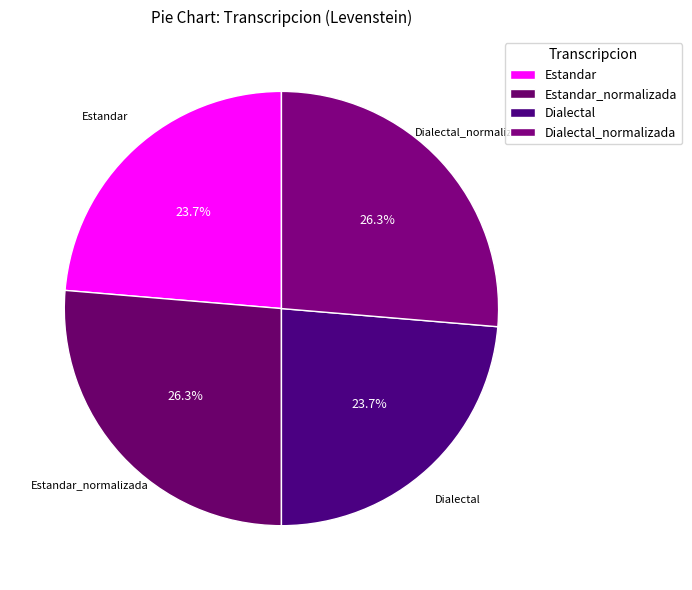

What is the total percentage of Dialectal and Estandar_normalizada?

50.0%